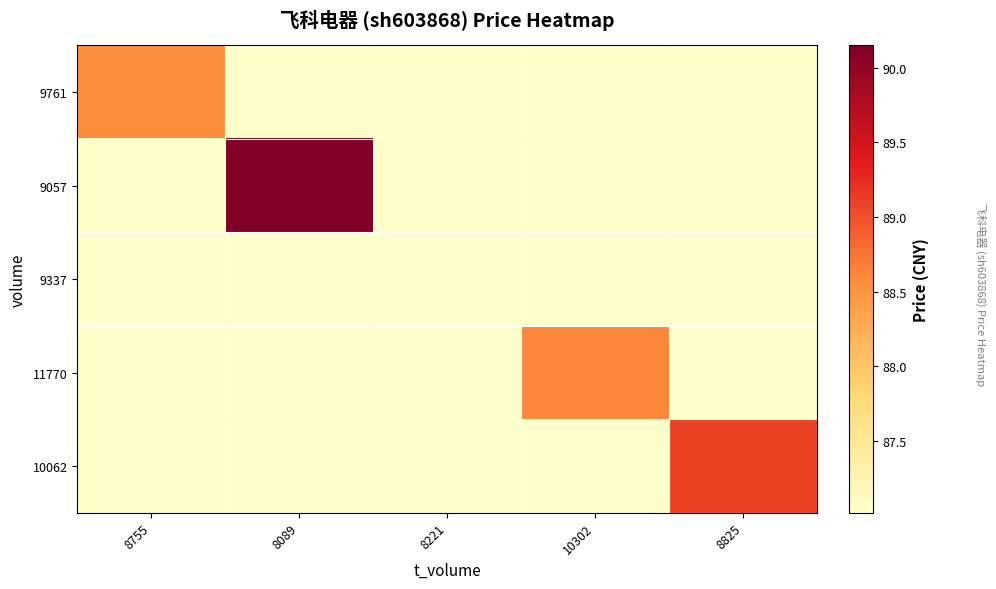

At which label does 9337 reach its peak?

8221